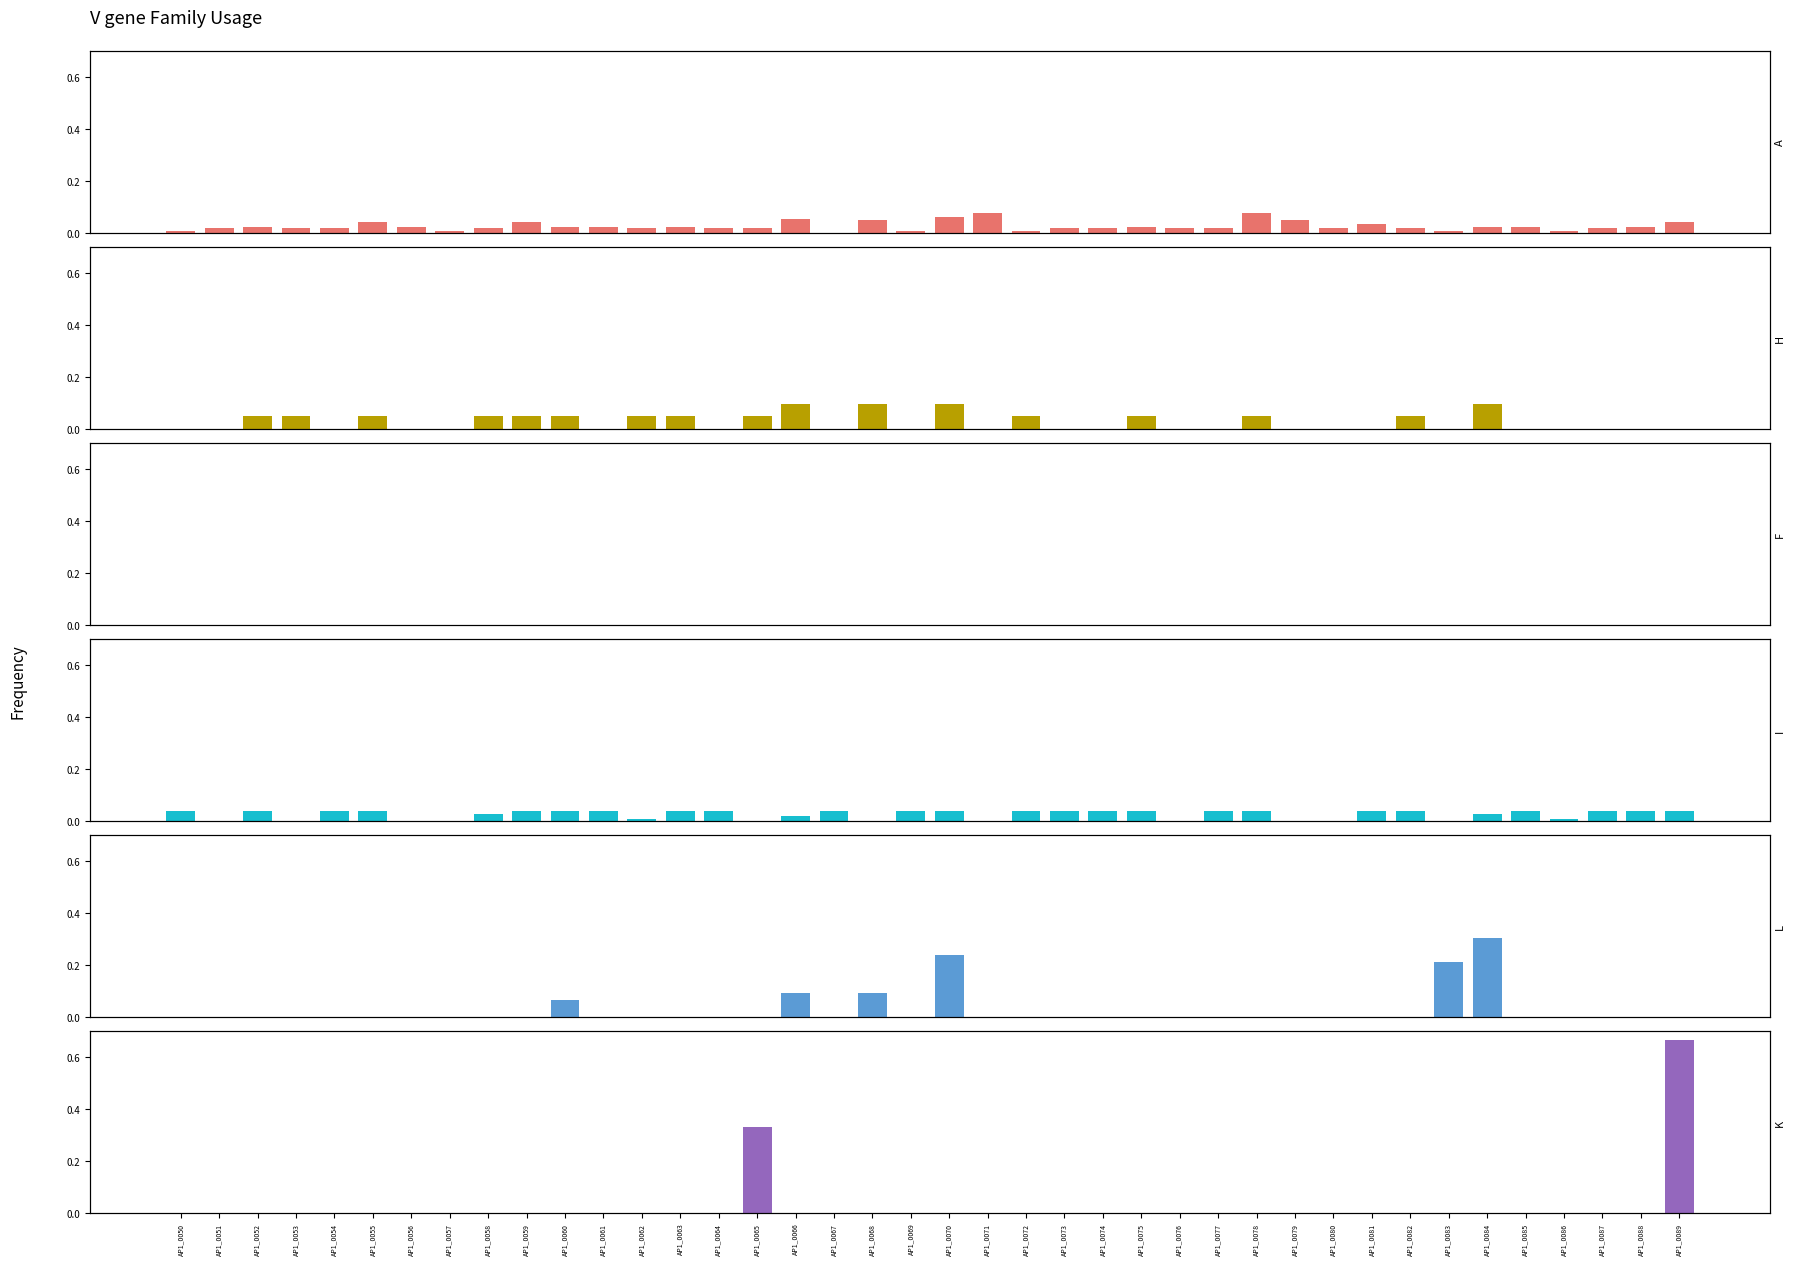

Does the chart contain stacked bars?

No